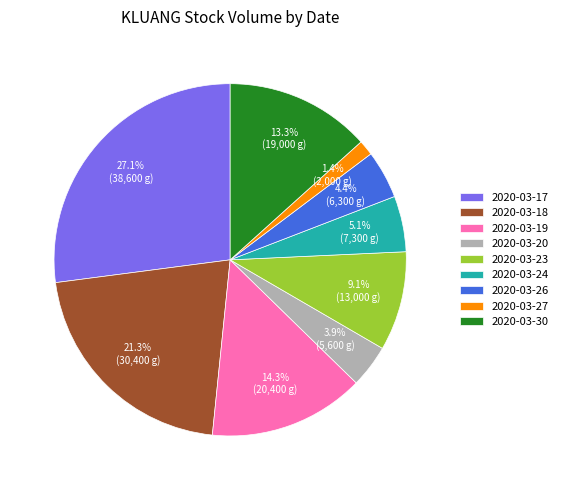

What portion of the pie excludes 2020-03-18?

78.7%